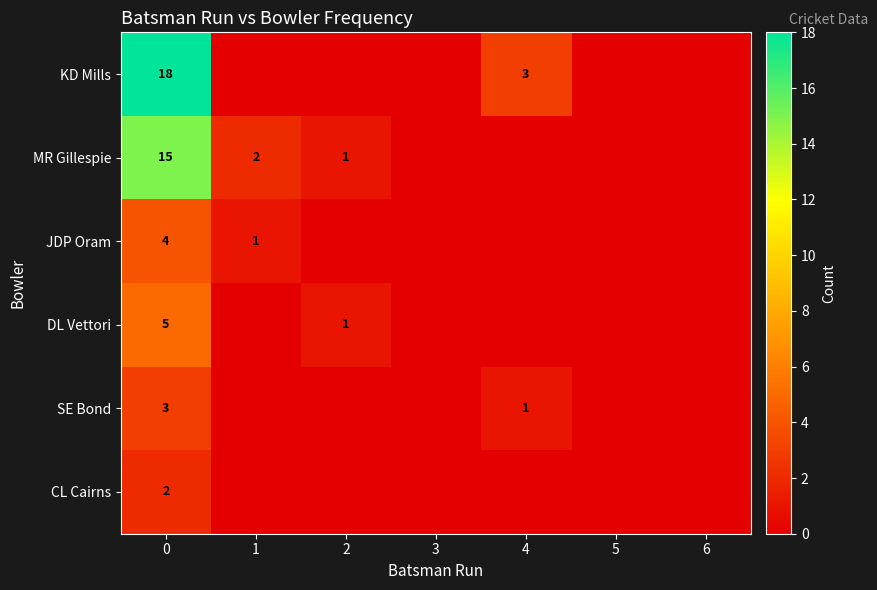

What is the difference between the highest and lowest values at 4?

3